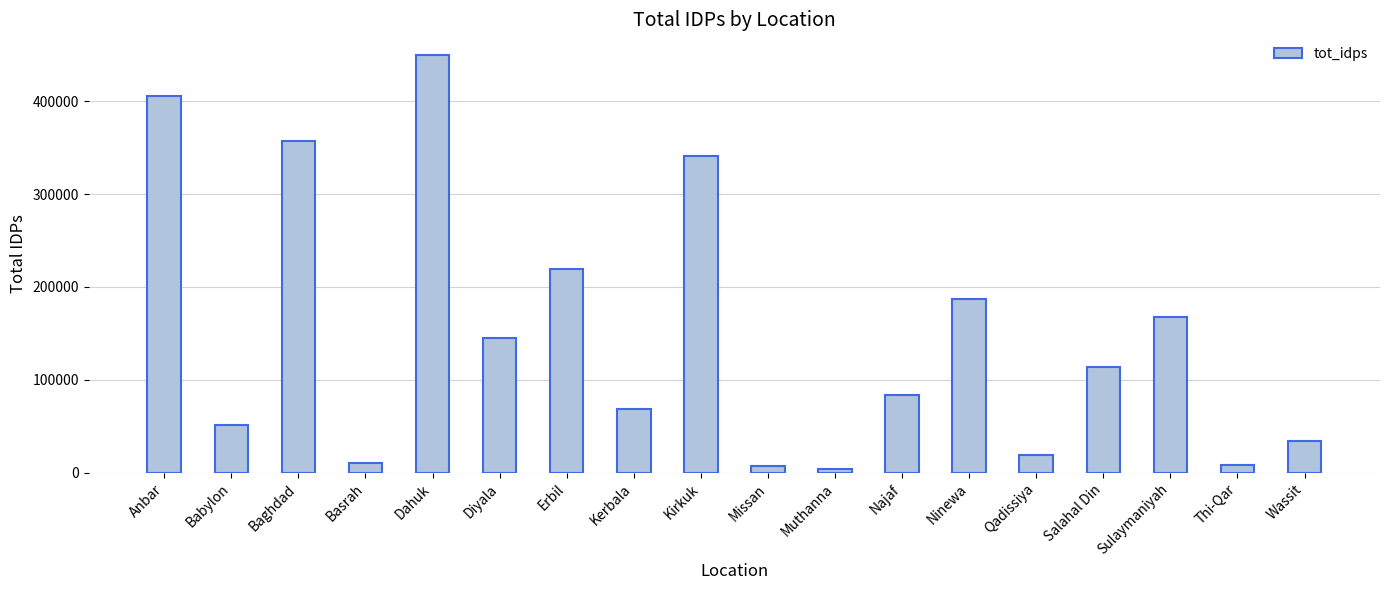

What is the difference between the maximum and minimum values?

445716